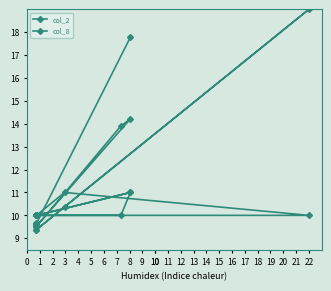

At how many categories does at least one series exceed 12?

4